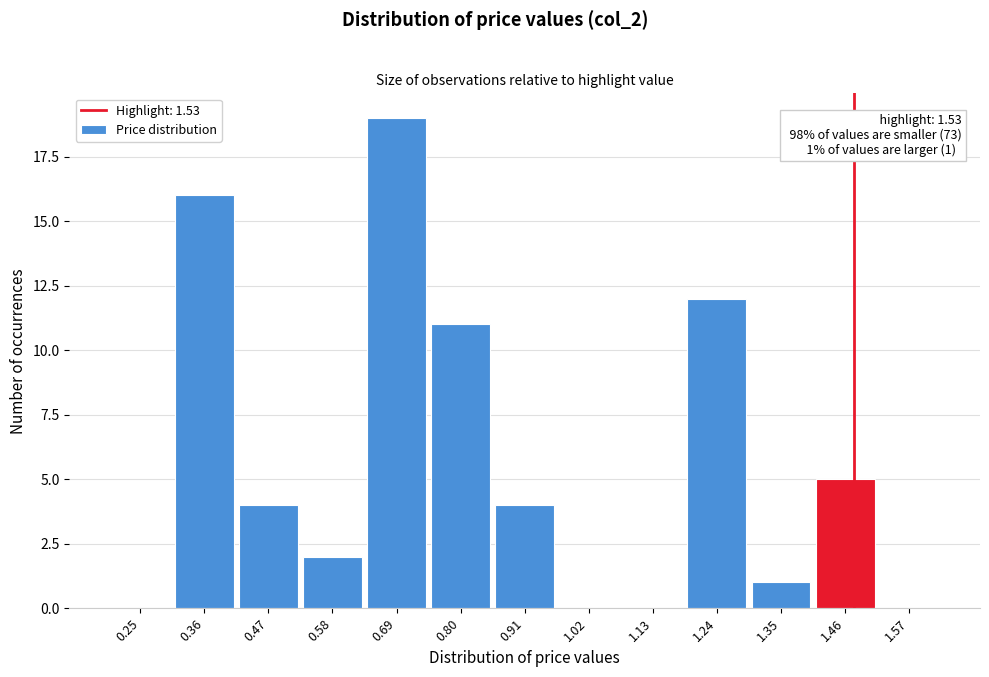

Reading left to right, extract all data points from this chart.

0.25=0	0.36=16	0.47=4	0.58=2	0.69=19	0.80=11	0.91=4	1.02=0	1.13=0	1.24=12	1.35=1	1.46=5	1.57=0